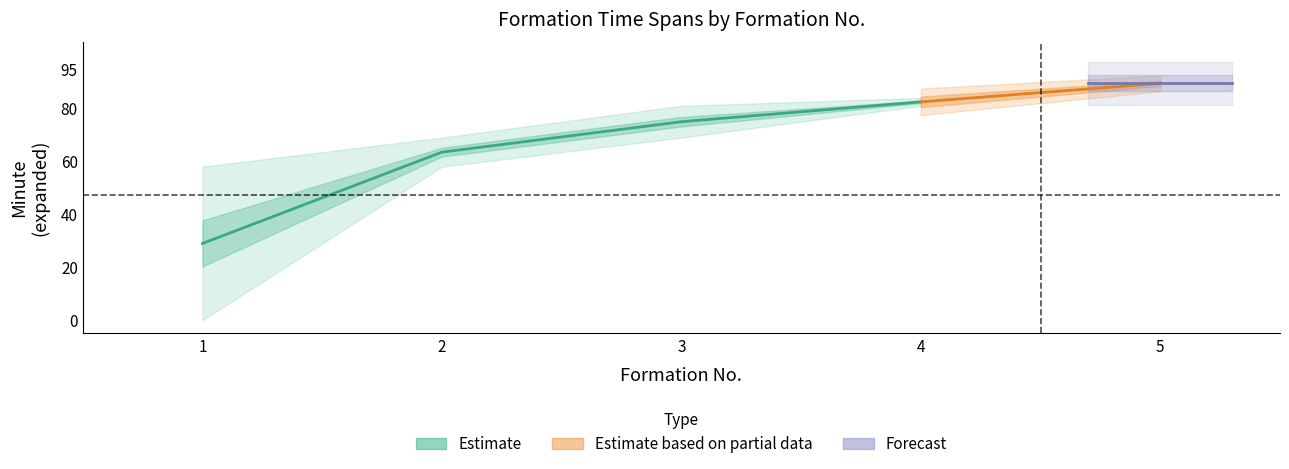

True or false: endMinuteExpanded and startMinuteExpanded cross at least once.

False